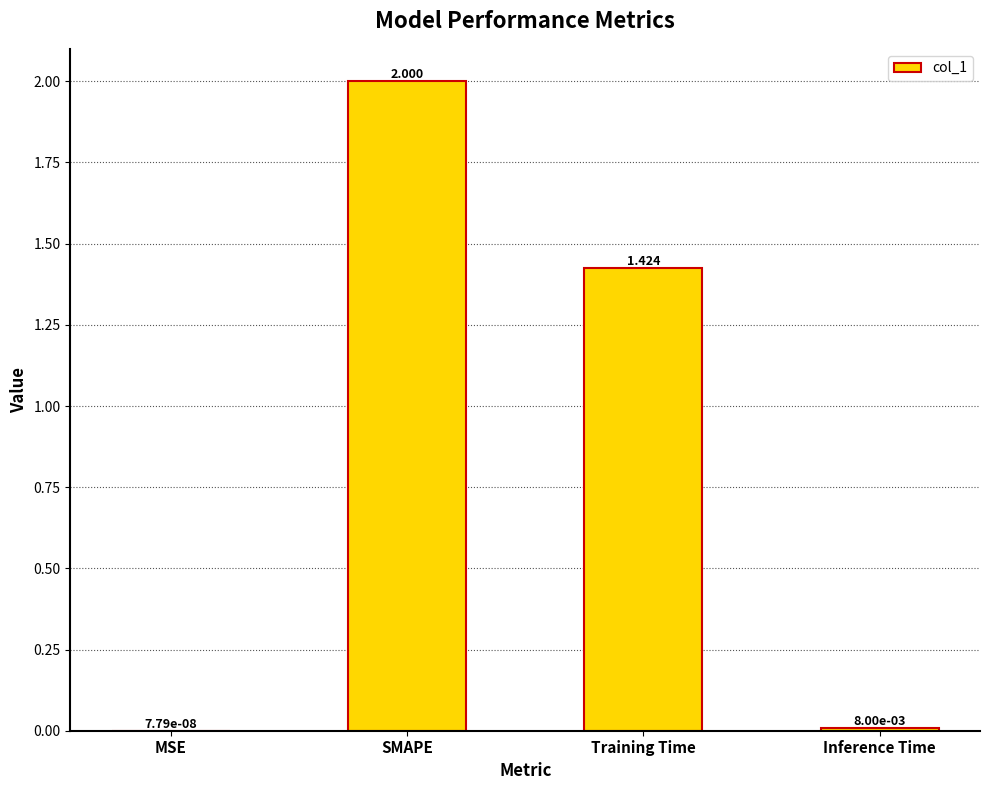

What is the change in value from SMAPE to Training Time?

-0.6